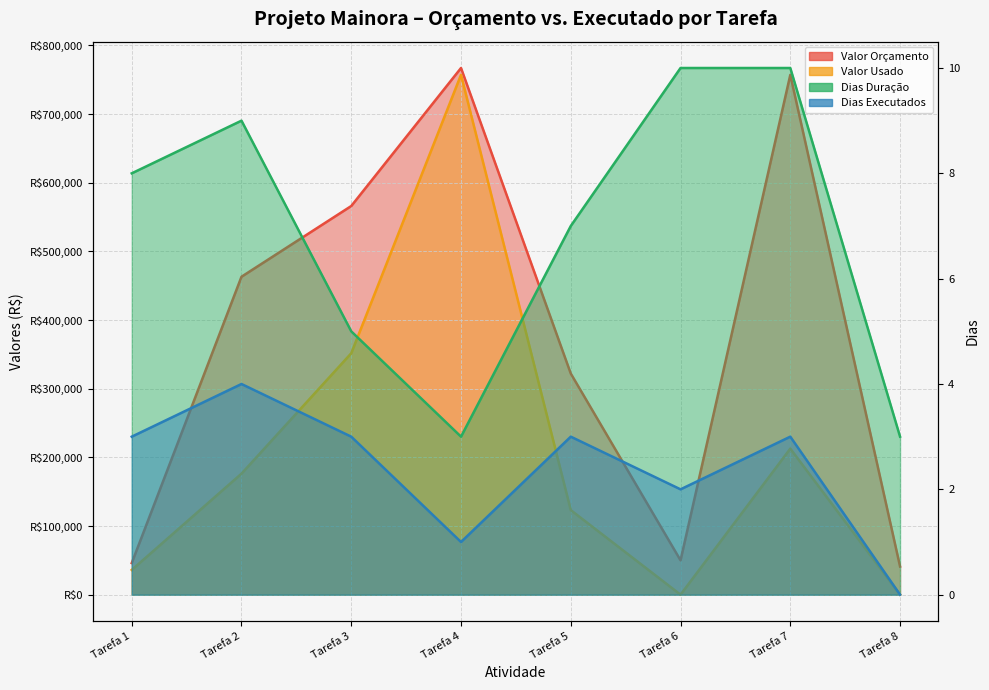

Reading left to right, what are all the values shown in this chart?

Valor Orçamento: Tarefa 1=46000	Tarefa 2=463000	Tarefa 3=566000	Tarefa 4=767000	Tarefa 5=322000	Tarefa 6=50000	Tarefa 7=757000	Tarefa 8=41000
Valor Usado: Tarefa 1=36000	Tarefa 2=176233	Tarefa 3=351579	Tarefa 4=757069	Tarefa 5=123166	Tarefa 6=0	Tarefa 7=212679	Tarefa 8=0
Dias Duração: Tarefa 1=8	Tarefa 2=9	Tarefa 3=5	Tarefa 4=3	Tarefa 5=7	Tarefa 6=10	Tarefa 7=10	Tarefa 8=3
Dias Executados: Tarefa 1=3	Tarefa 2=4	Tarefa 3=3	Tarefa 4=1	Tarefa 5=3	Tarefa 6=2	Tarefa 7=3	Tarefa 8=0